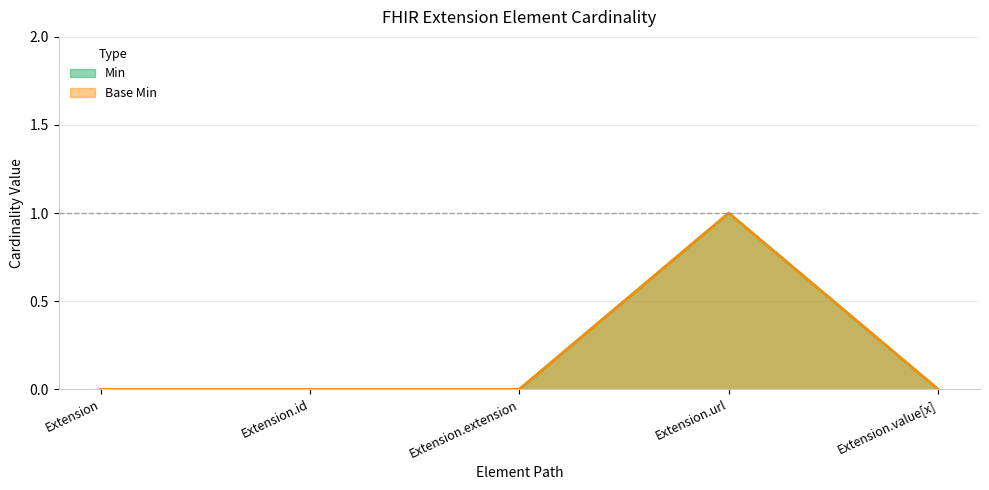

At how many categories does at least one series exceed 0?

1